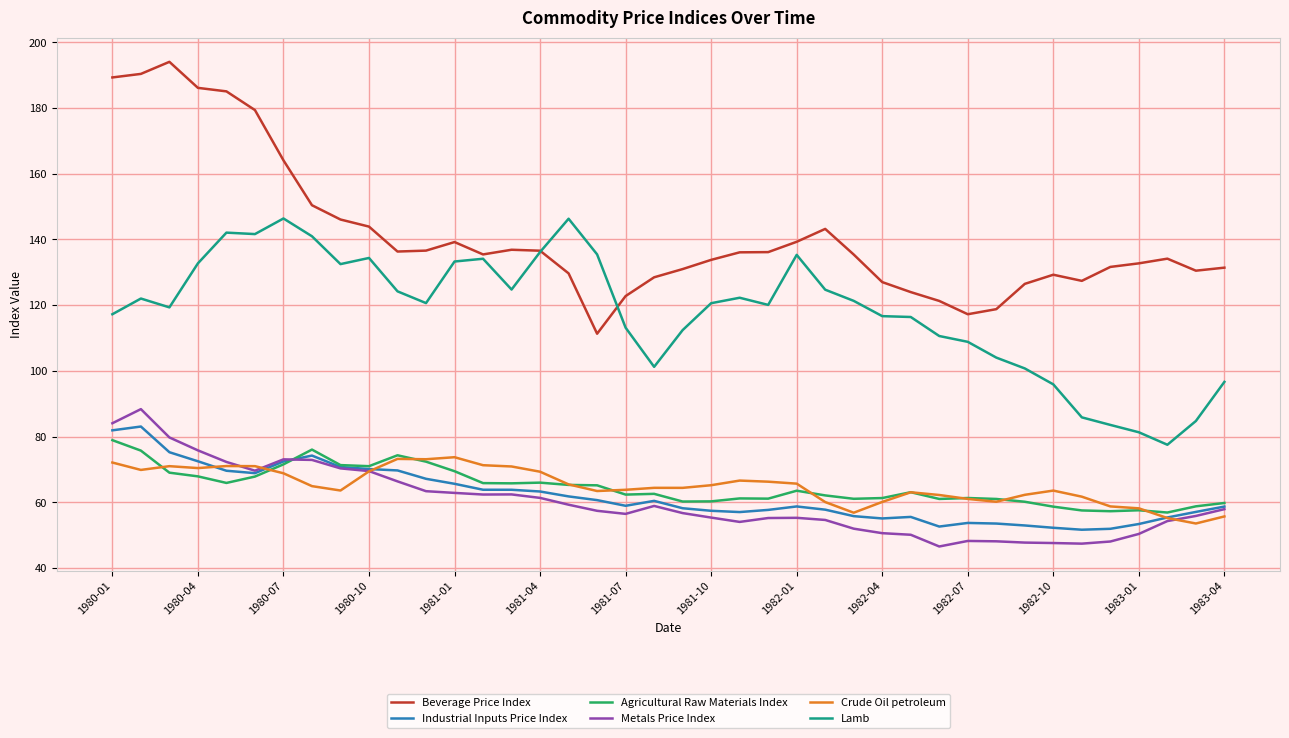

Which series has the largest range (max minus min)?

Beverage Price Index